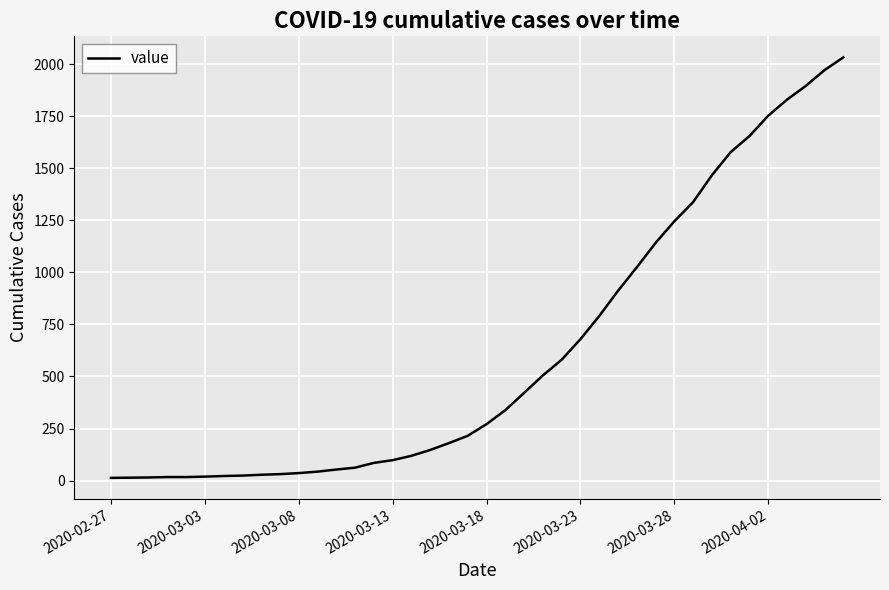

What is the greatest value displayed?

2032